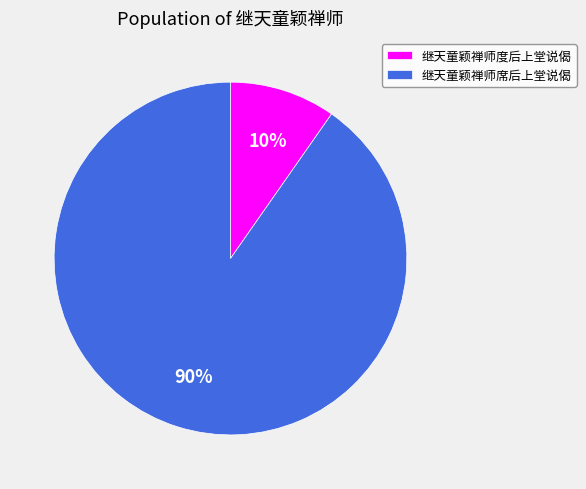

True or false: 继天童颖禅师度后上堂说偈 accounts for 1% of the total.

False